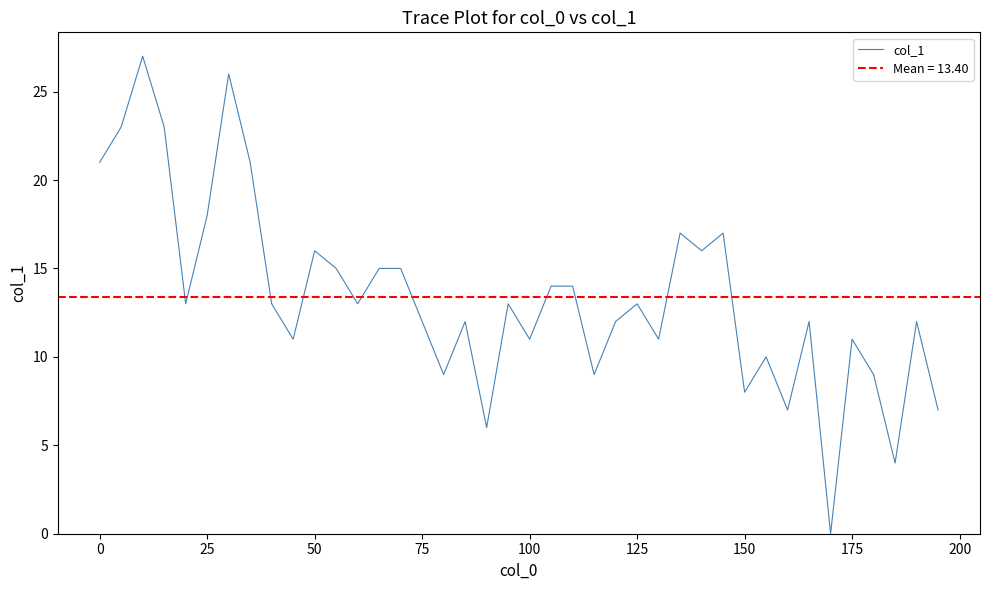

What is the maximum value for col_1?

27